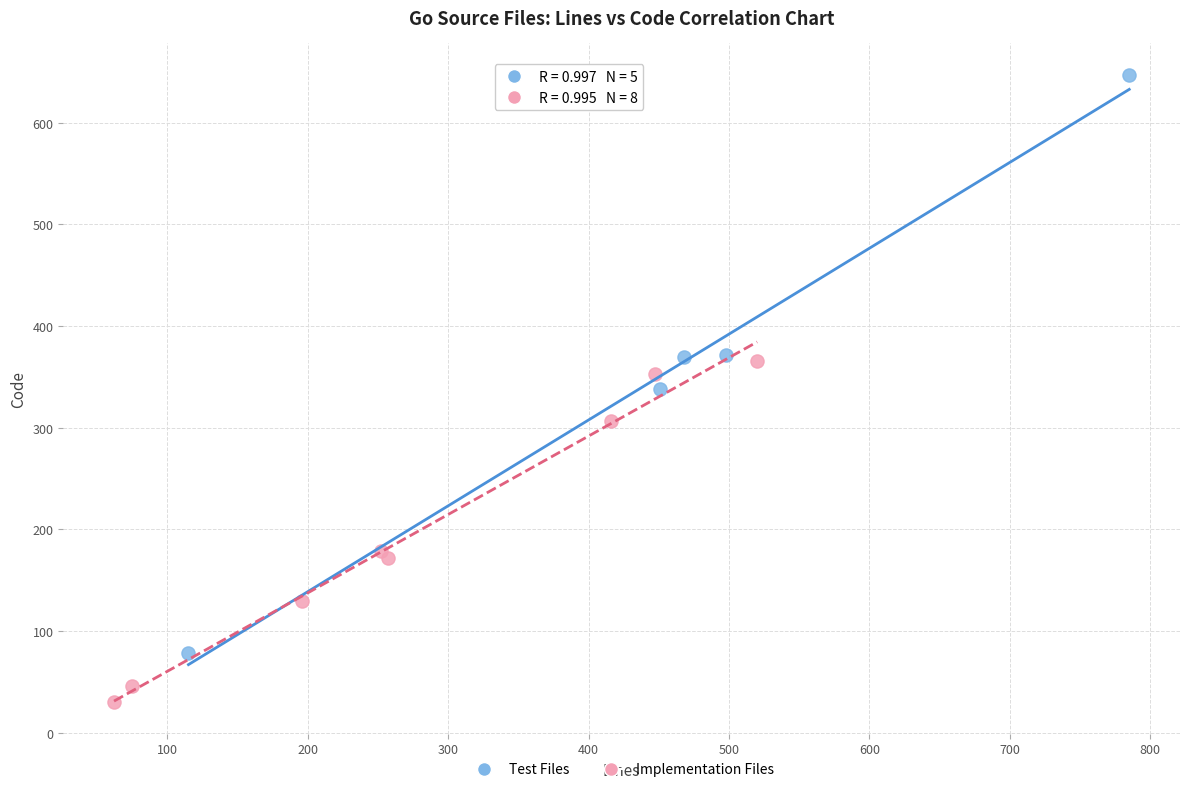

Which series reaches the maximum Y coordinate?

Test Files